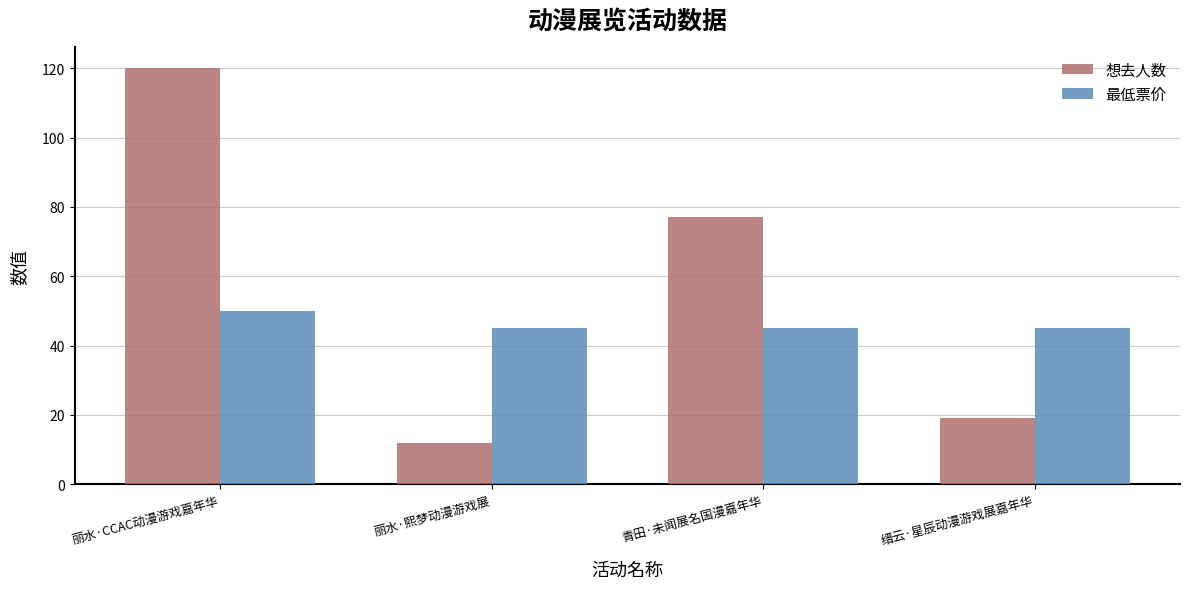

List the labels in order of 想去人数 value, largest first.

丽水·CCAC动漫游戏嘉年华, 青田·未闻展名国漫嘉年华, 缙云·星辰动漫游戏展嘉年华, 丽水·熙梦动漫游戏展